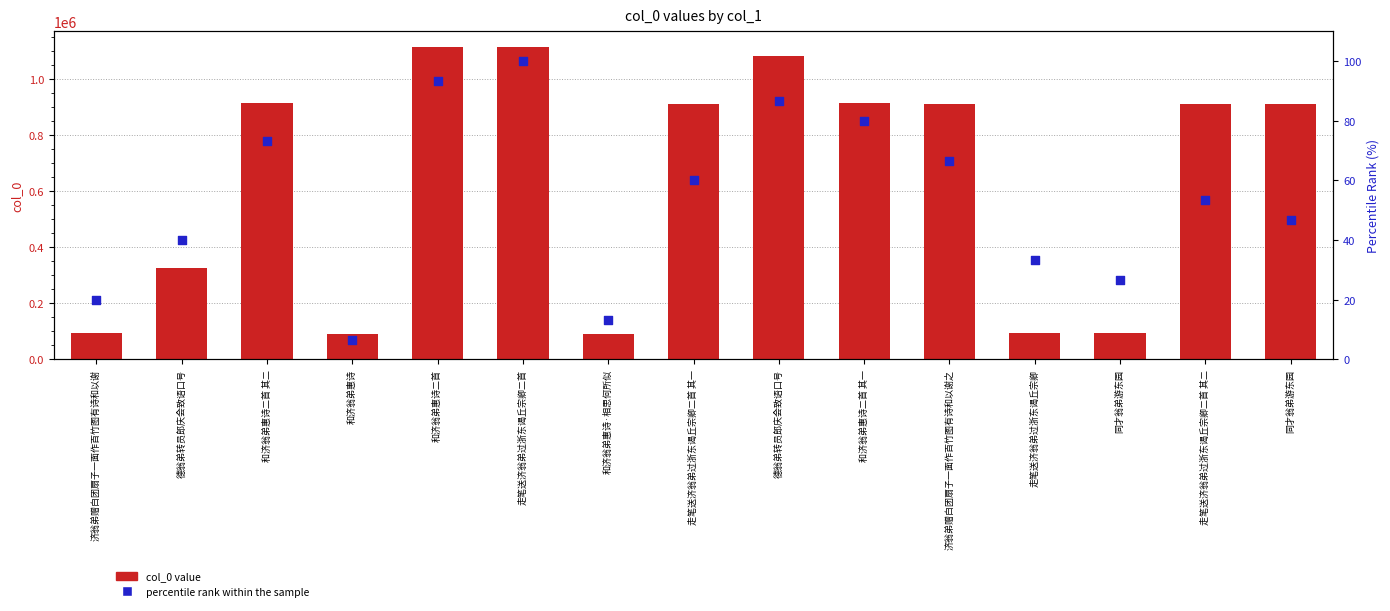

At how many categories does at least one series exceed 1048225?

3